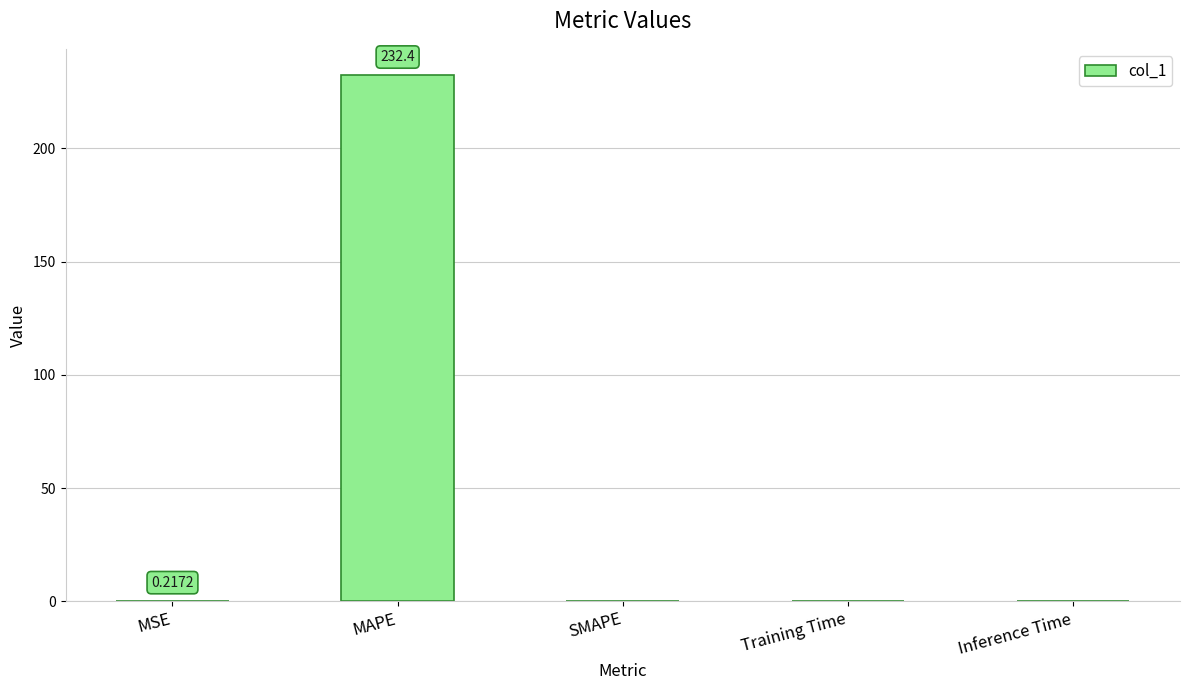

Which category has the highest value across all series?

MAPE